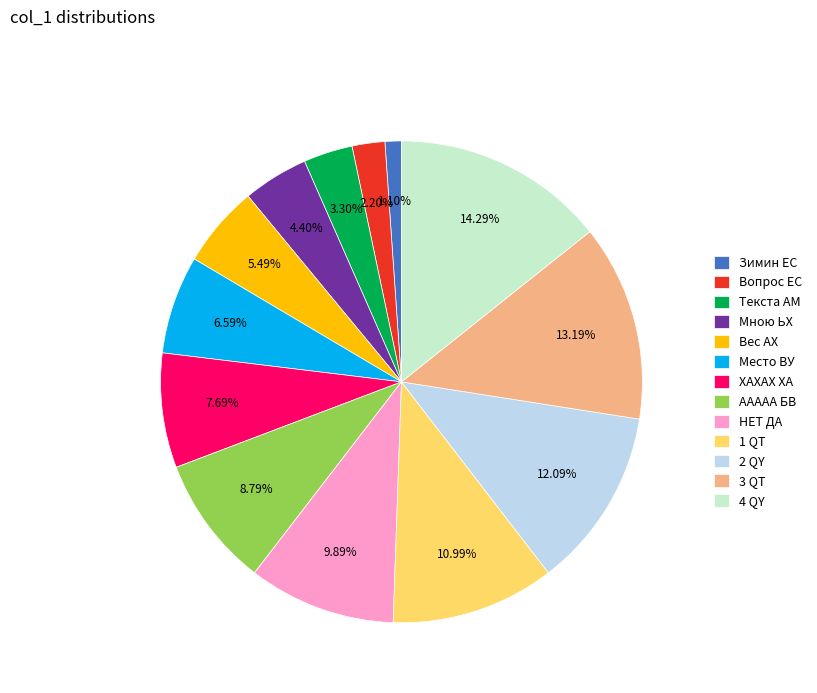

What is the smallest slice in the pie chart?

Зимин ЕС